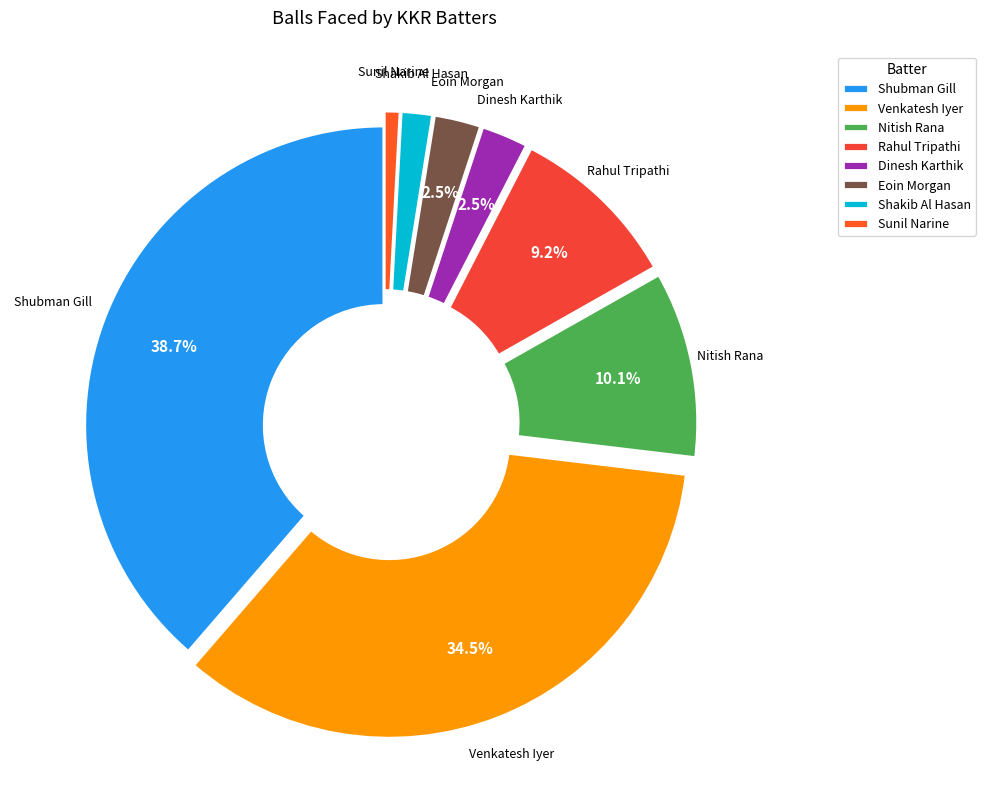

To the nearest percent, what is the difference between the largest and smallest slice percentages?

38%